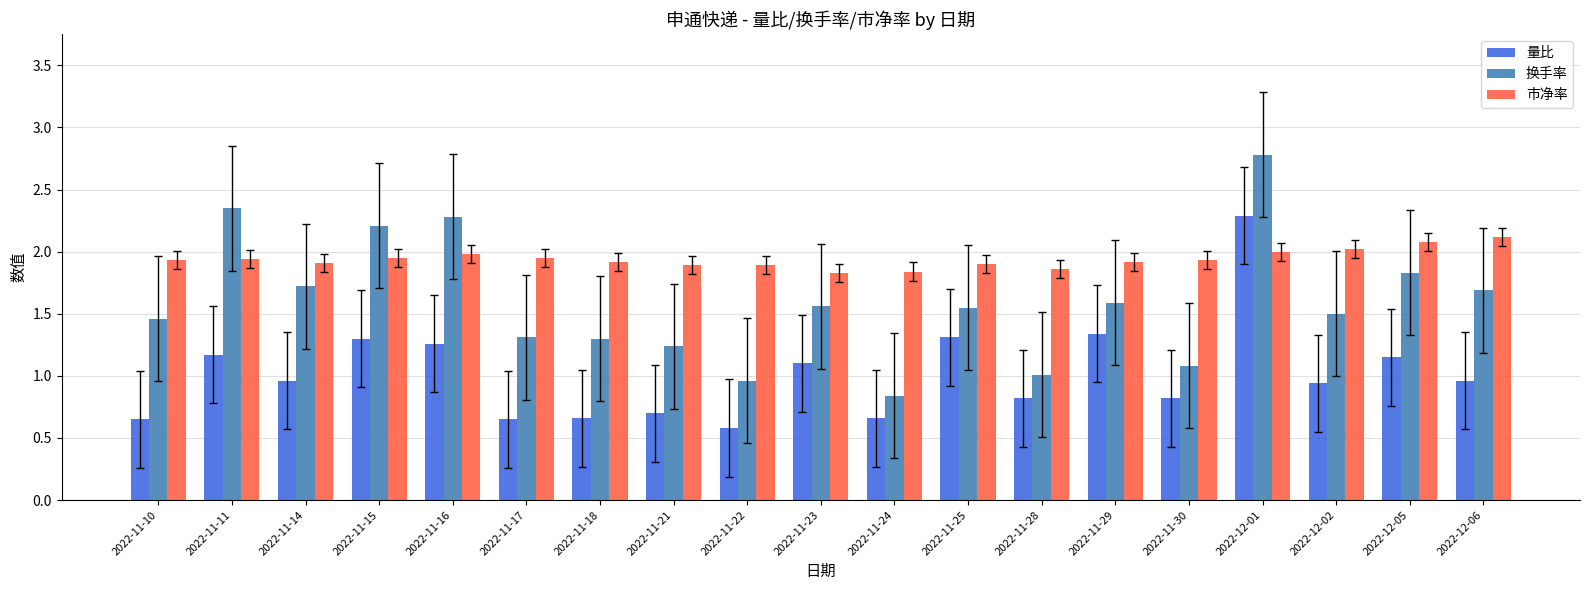

The value of 量比 at 2022-11-16 is 0.8. True or false?

False